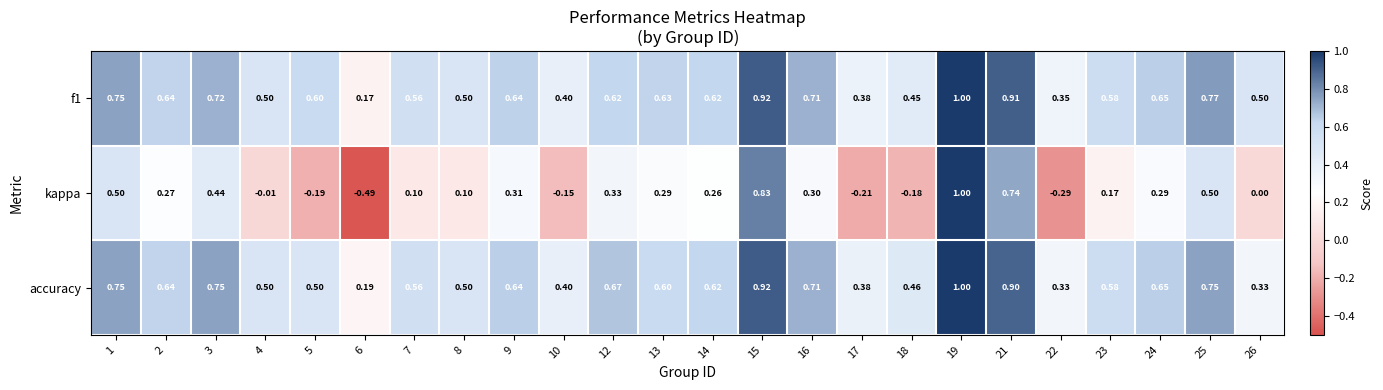

Is the value of kappa at 7 greater than the value of accuracy at 19?

No